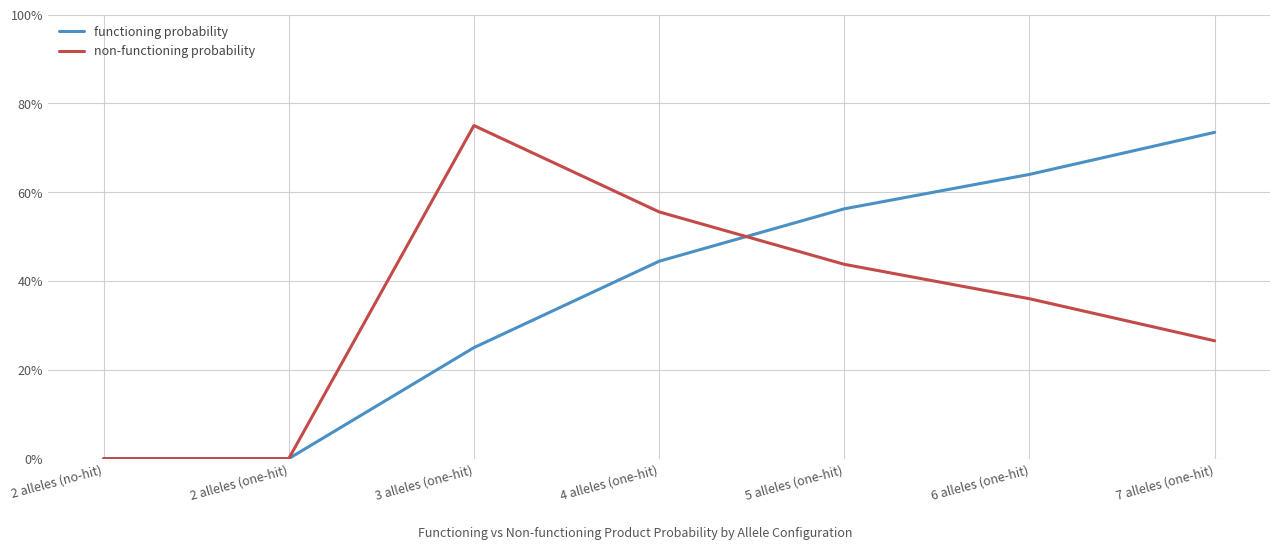

Does the chart have visible grid lines?

Yes